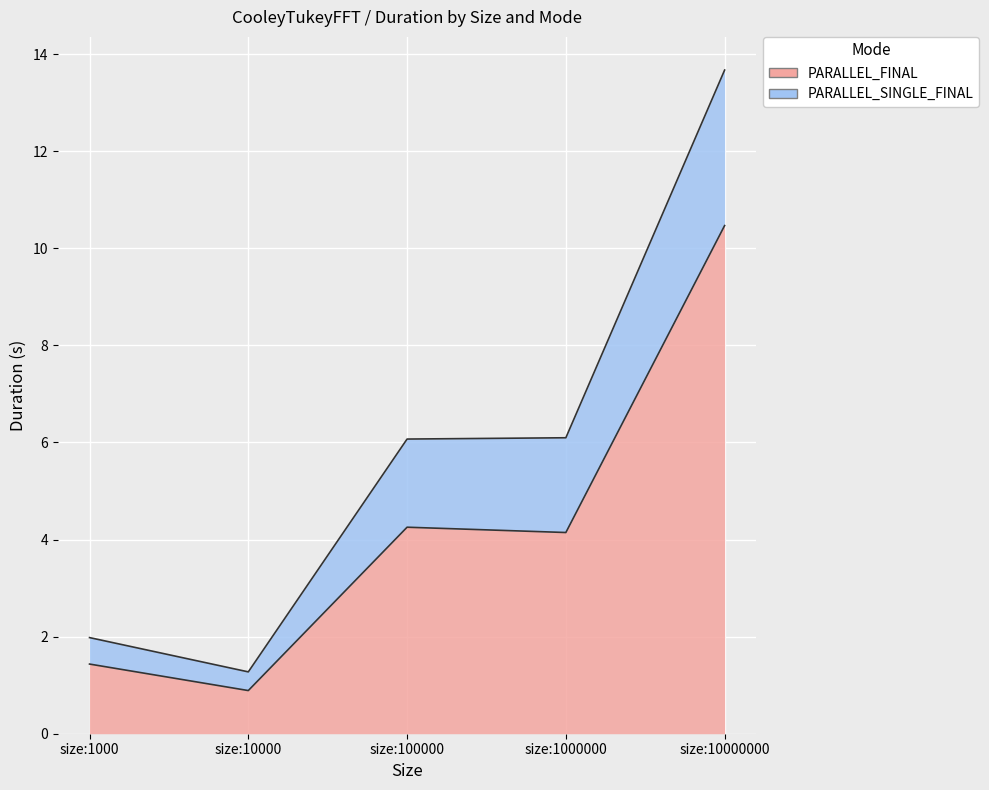

At which category does the chart reach its peak across all series?

size:10000000